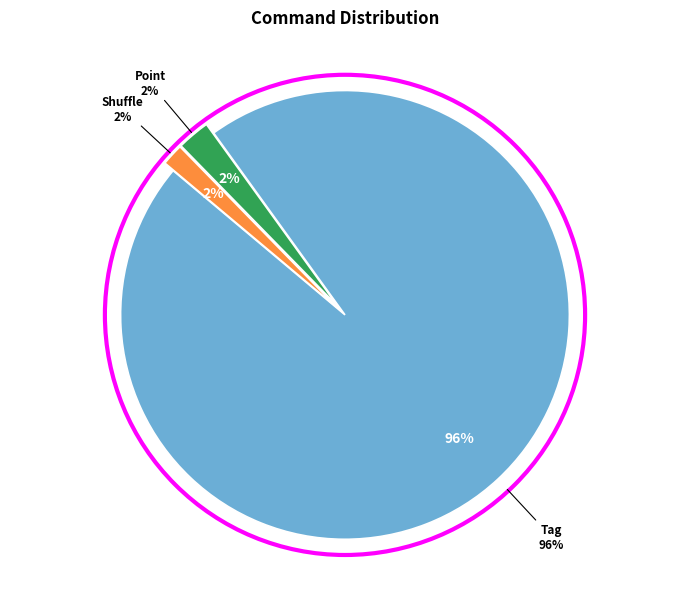

What percentage is NOT represented by Tag?

3.9%